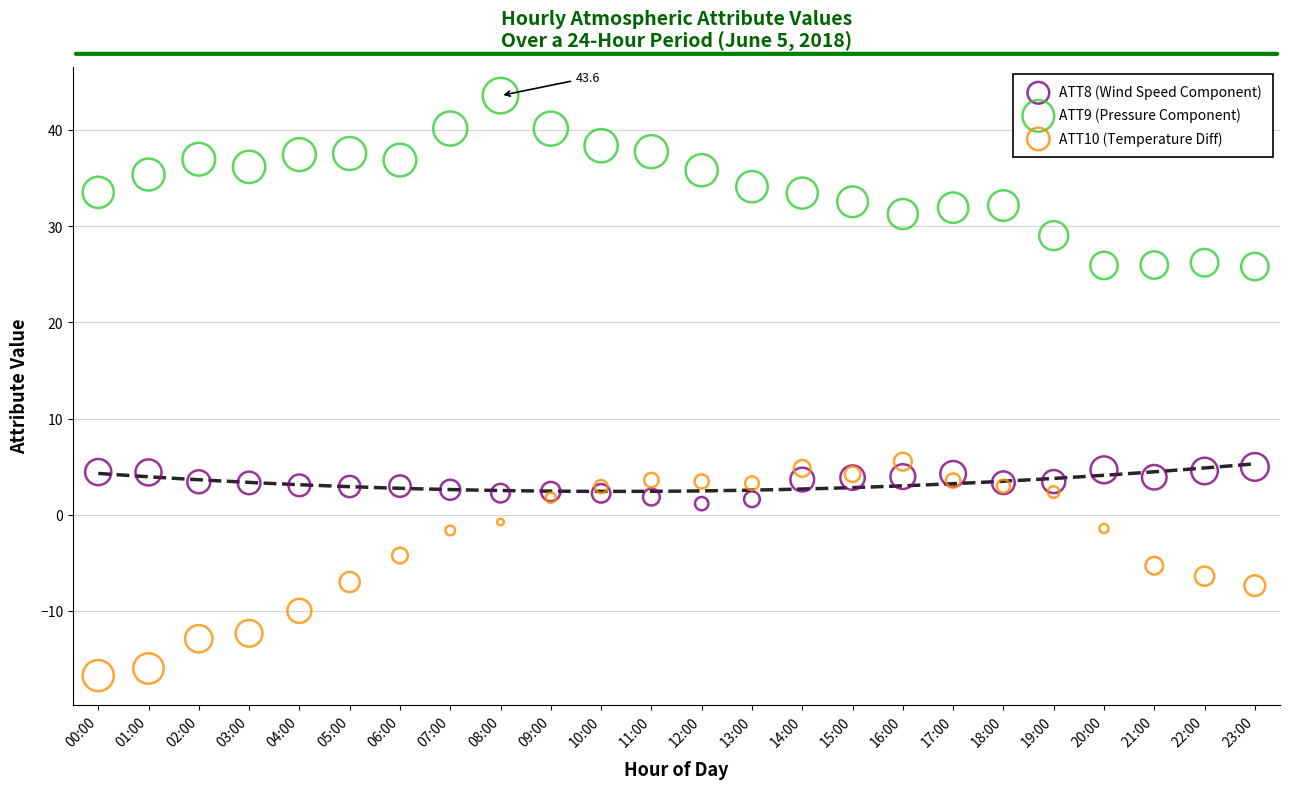

Which series contains the highest Y value?

ATT9 (Pressure Component)